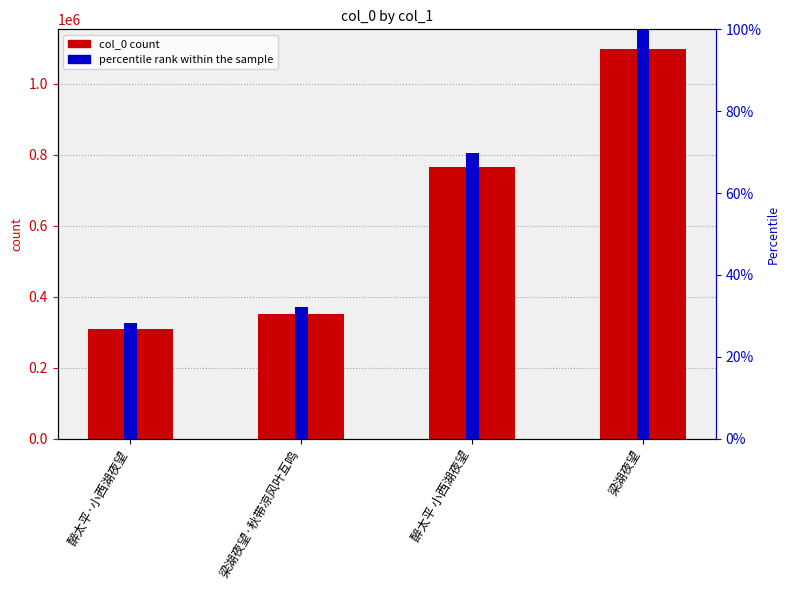

Between 梁湖夜望·秋带凉风叶互鸣 and 醉太平 小西湖夜望, which series saw the biggest shift?

col_0